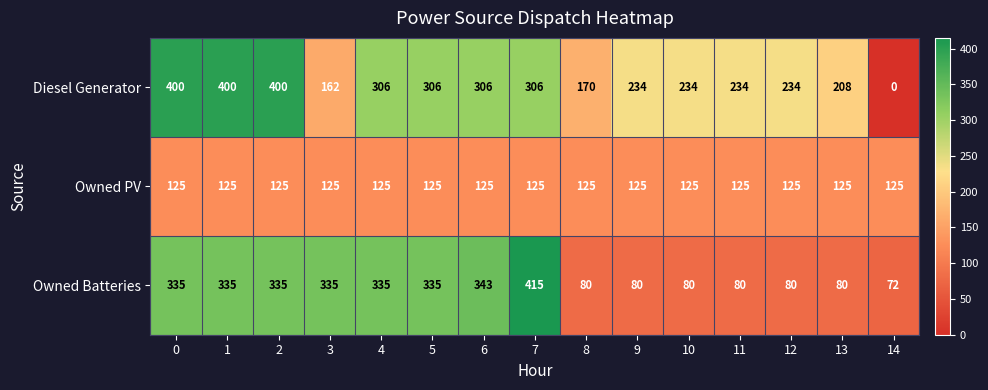

What is the difference between the highest and lowest values at 10?

154